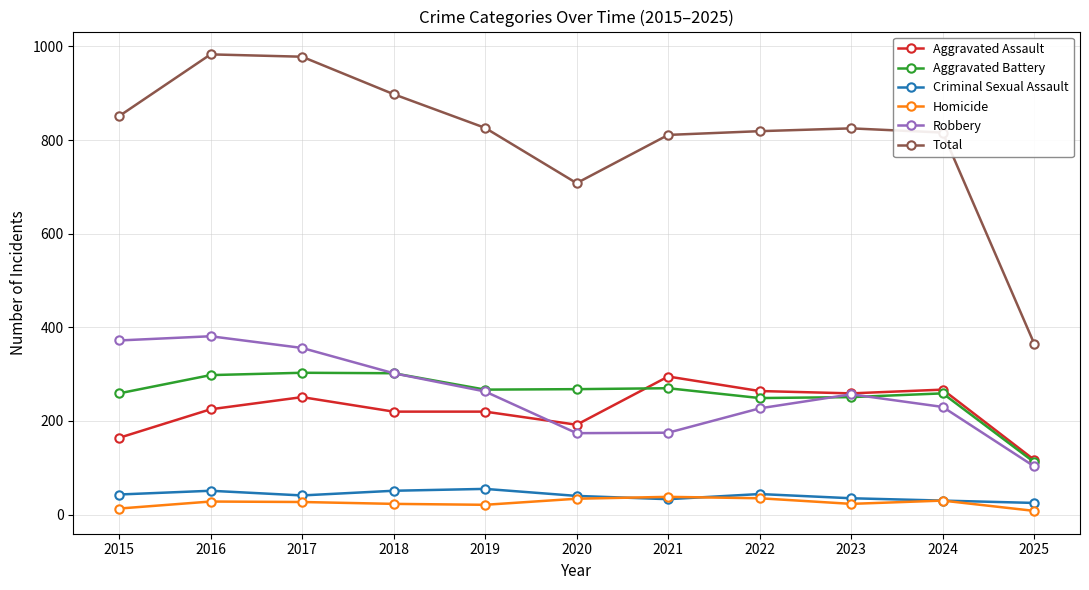

What is the approximate value of Criminal Sexual Assault at 2025, to the nearest 5?

25